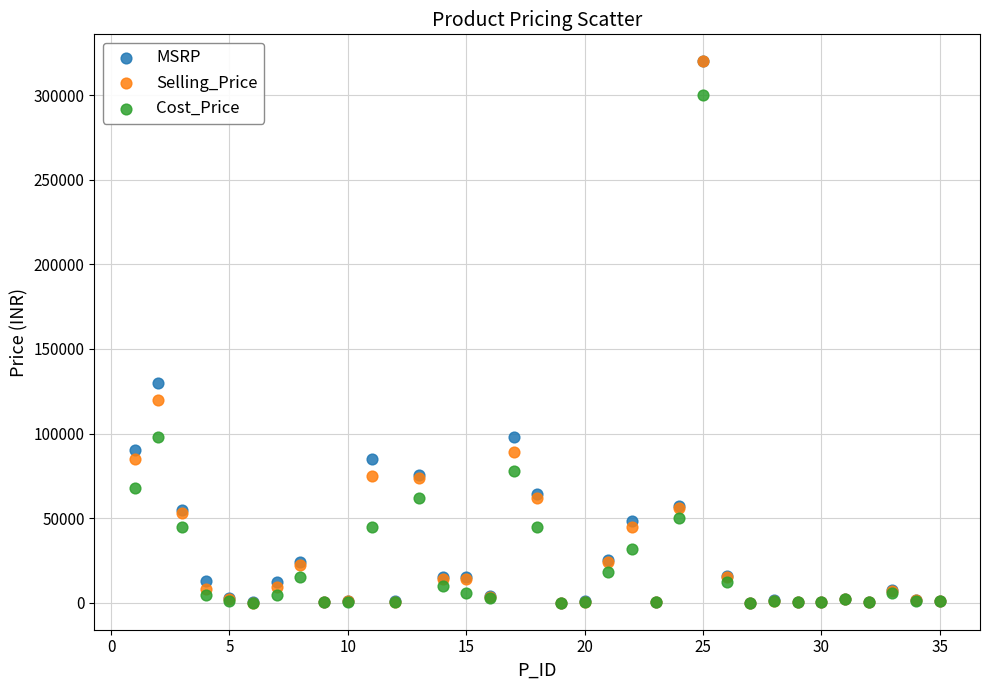

In the Selling_Price series, what Y value is closest to 160020?

119990